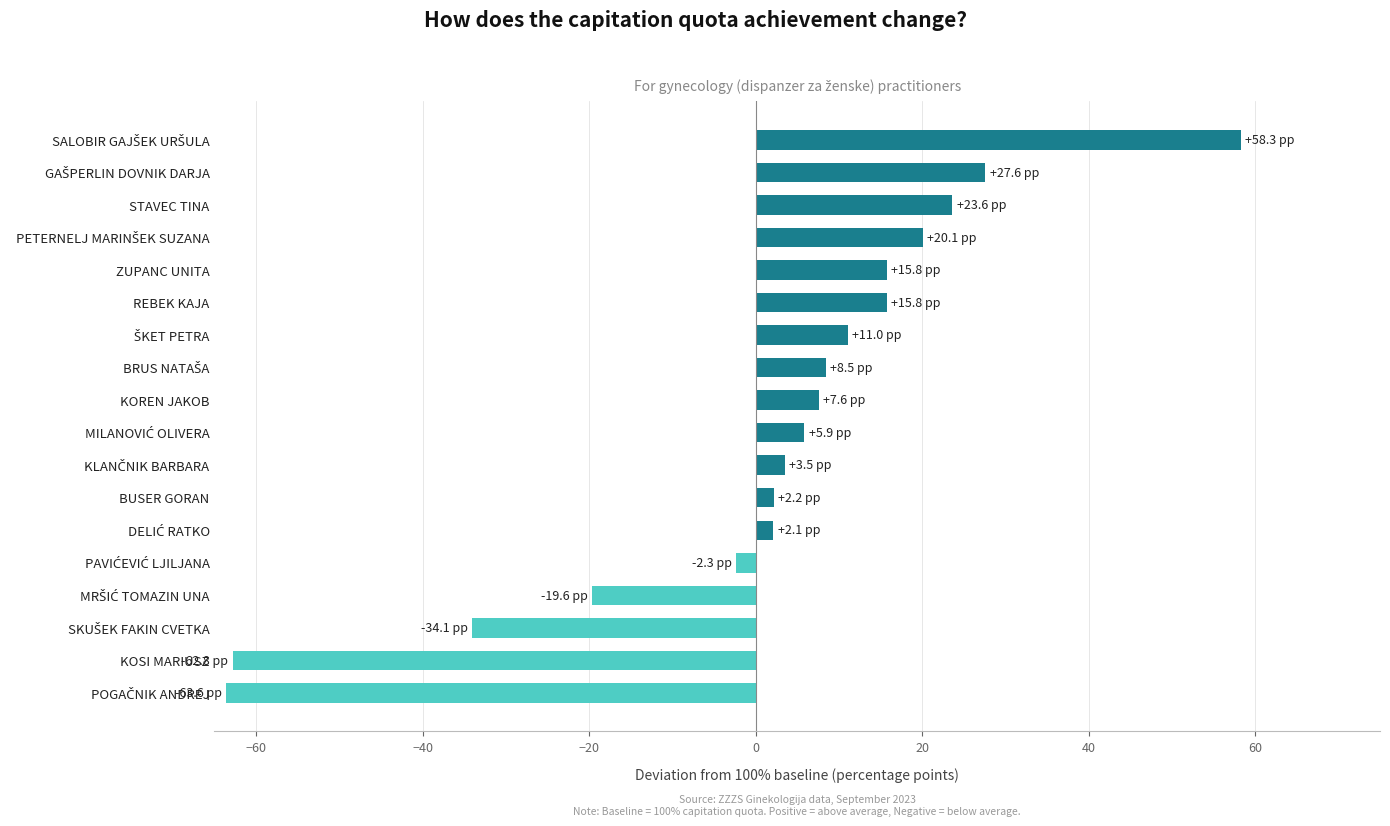

How many bars are there in total?

18